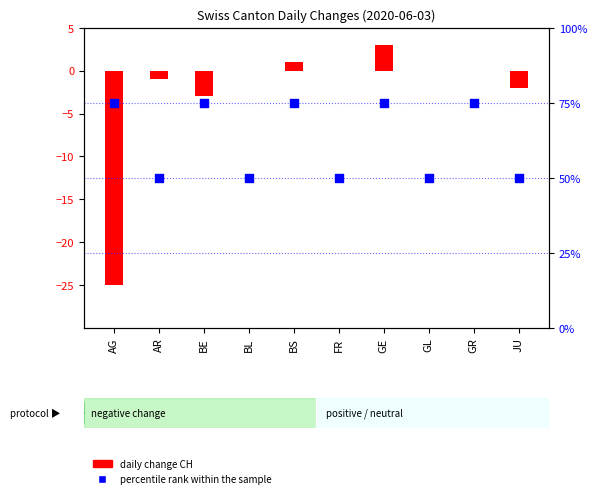

What are all the series names shown in the legend?

daily change CH, percentile rank within the sample